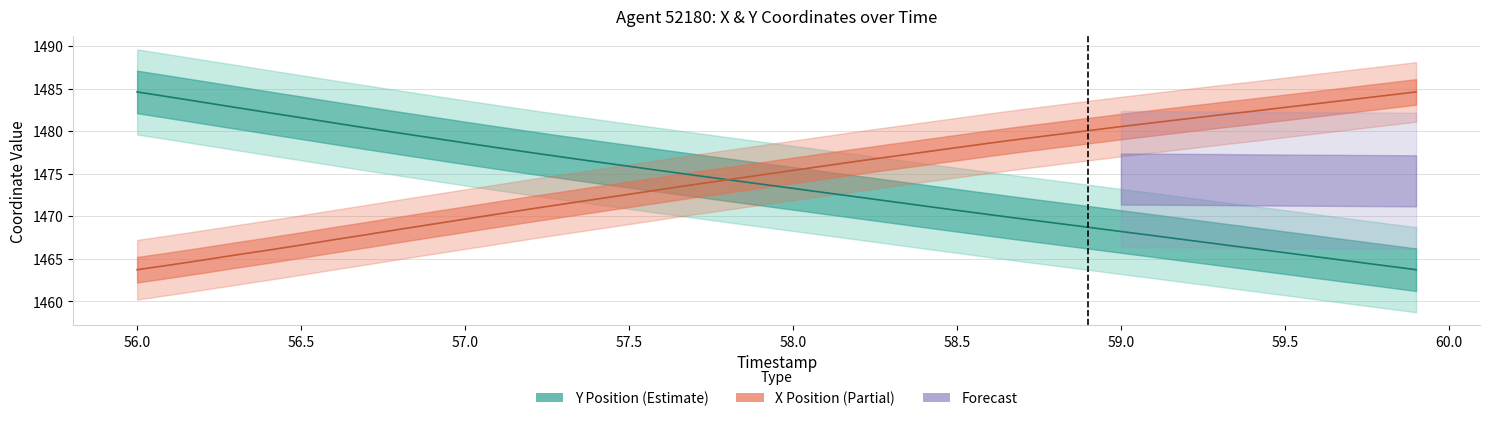

How many intersections are there between X and Y?

1